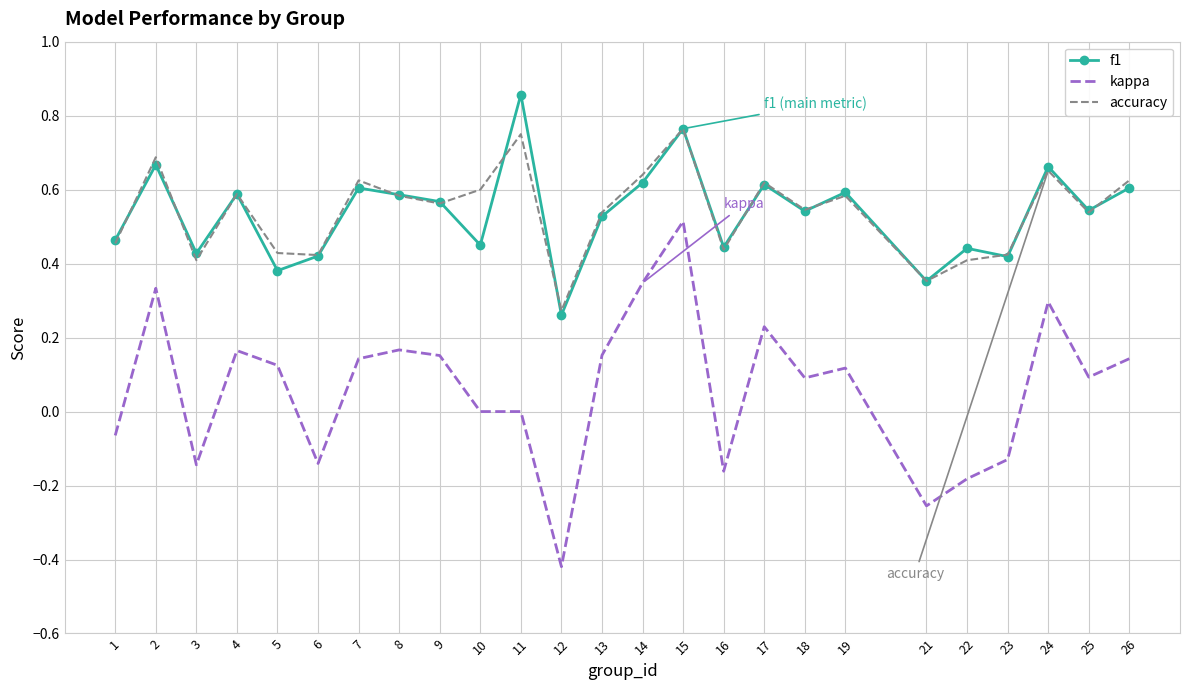

True or false: accuracy and kappa intersect in this chart.

False